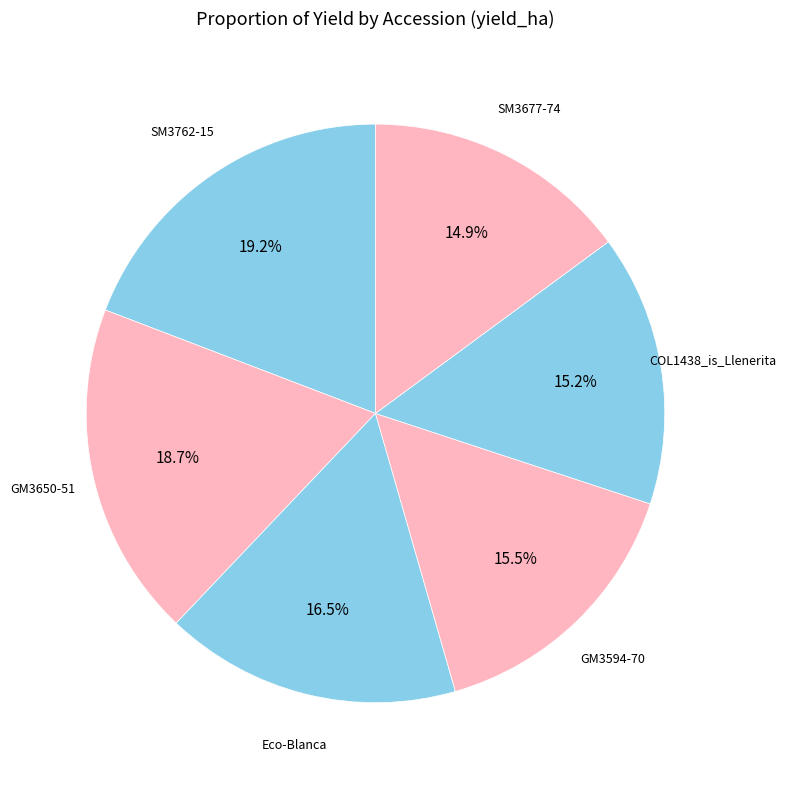

The COL1438_is_Llenerita slice represents 24% of the pie. True or false?

False